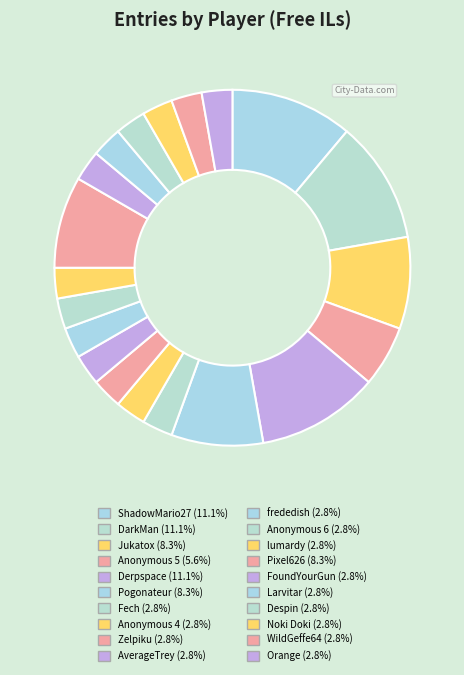

Is it true that lumardy is 17% of the pie?

False